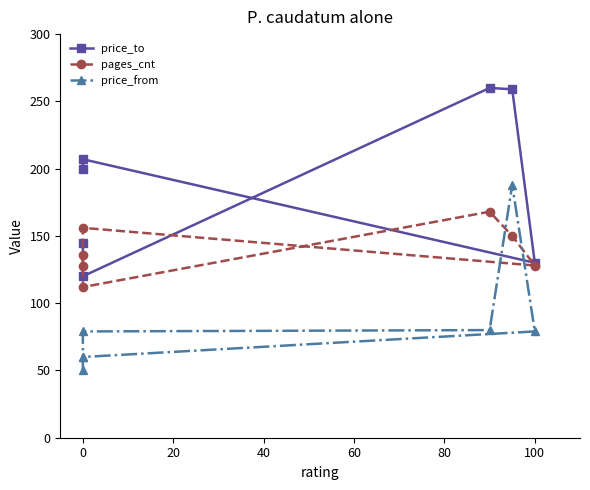

The price_from series shows 35 at 0. True or false?

False